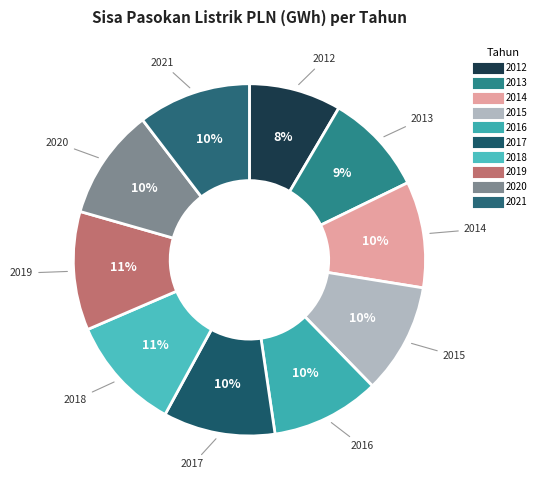

What is the smallest slice in the pie chart?

2012